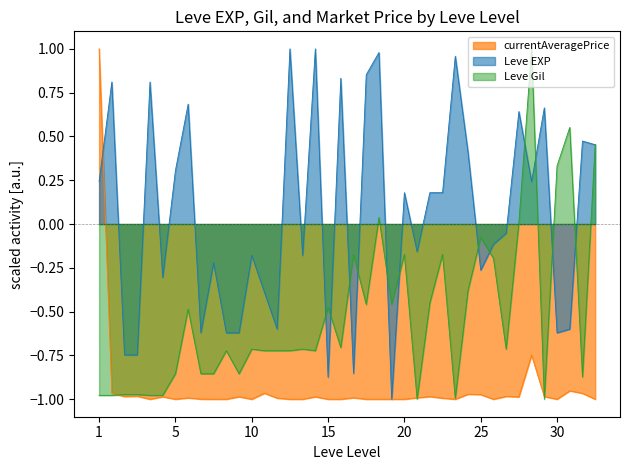

What is the minimum value for Leve EXP?

-1.0